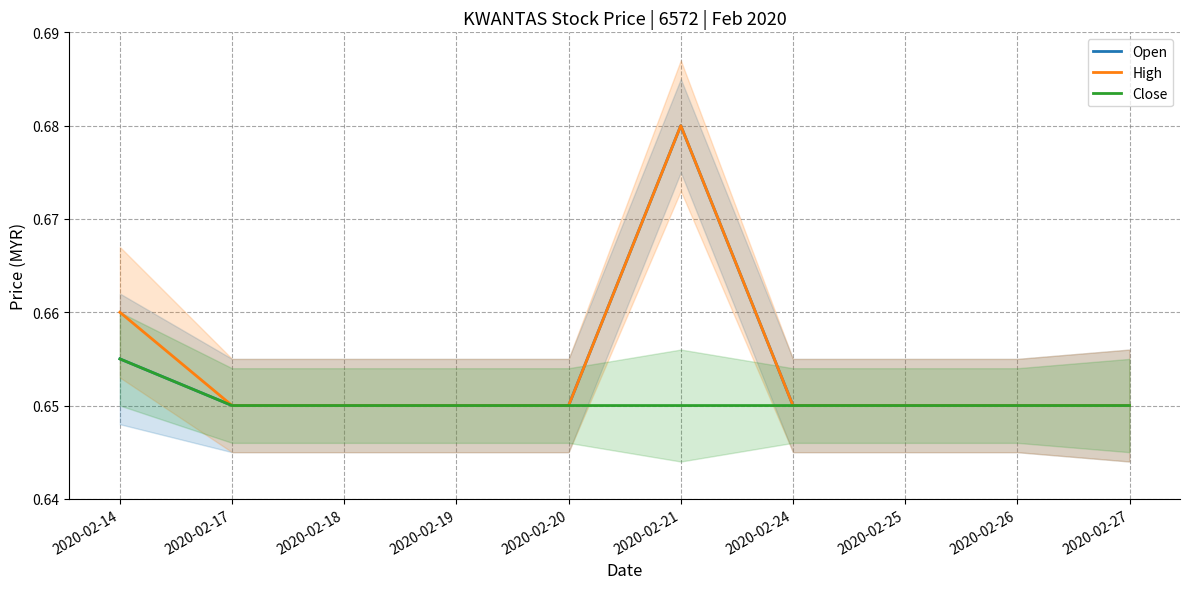

What is the value of the High point at the 4th from the left?

0.7